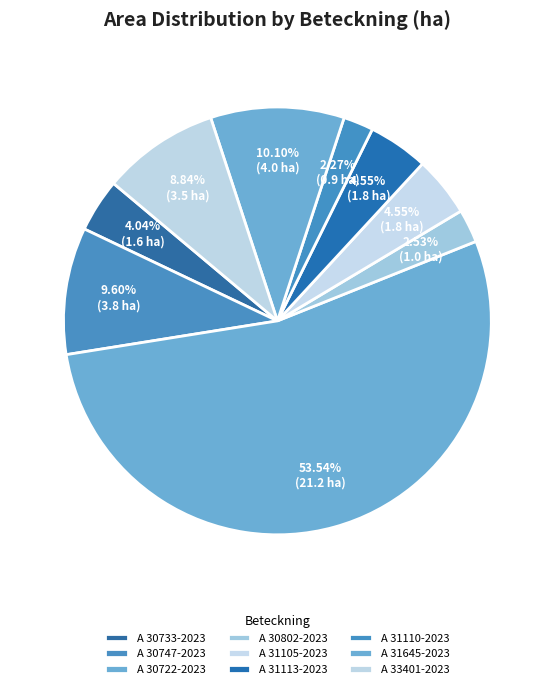

To the nearest percent, what portion does A 30747-2023 represent?

10%